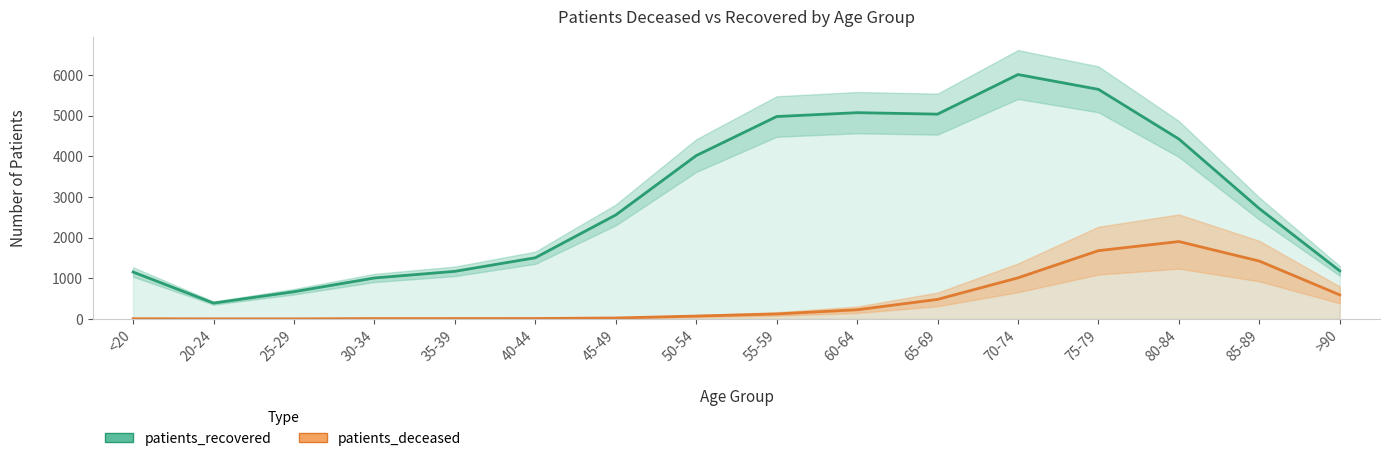

What is the average value of the patients_deceased series?

474